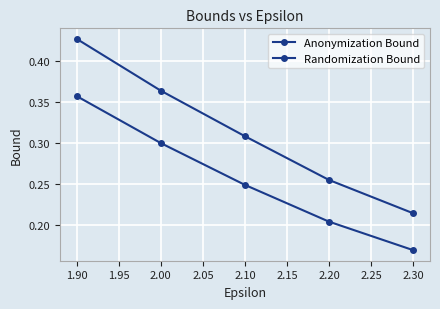

How many lines are shown in the chart?

2